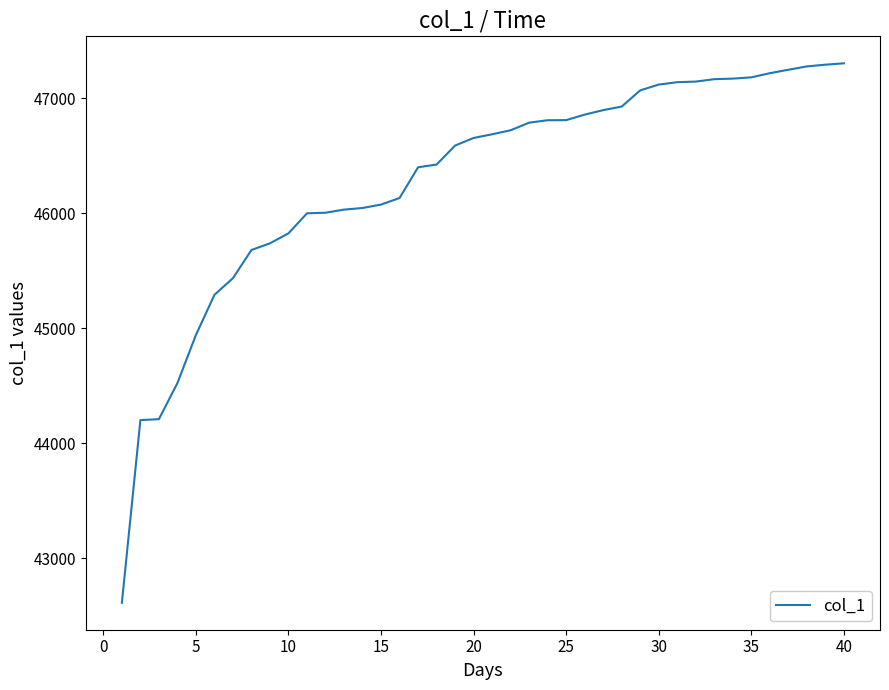

What is the maximum value shown in the chart?

47305